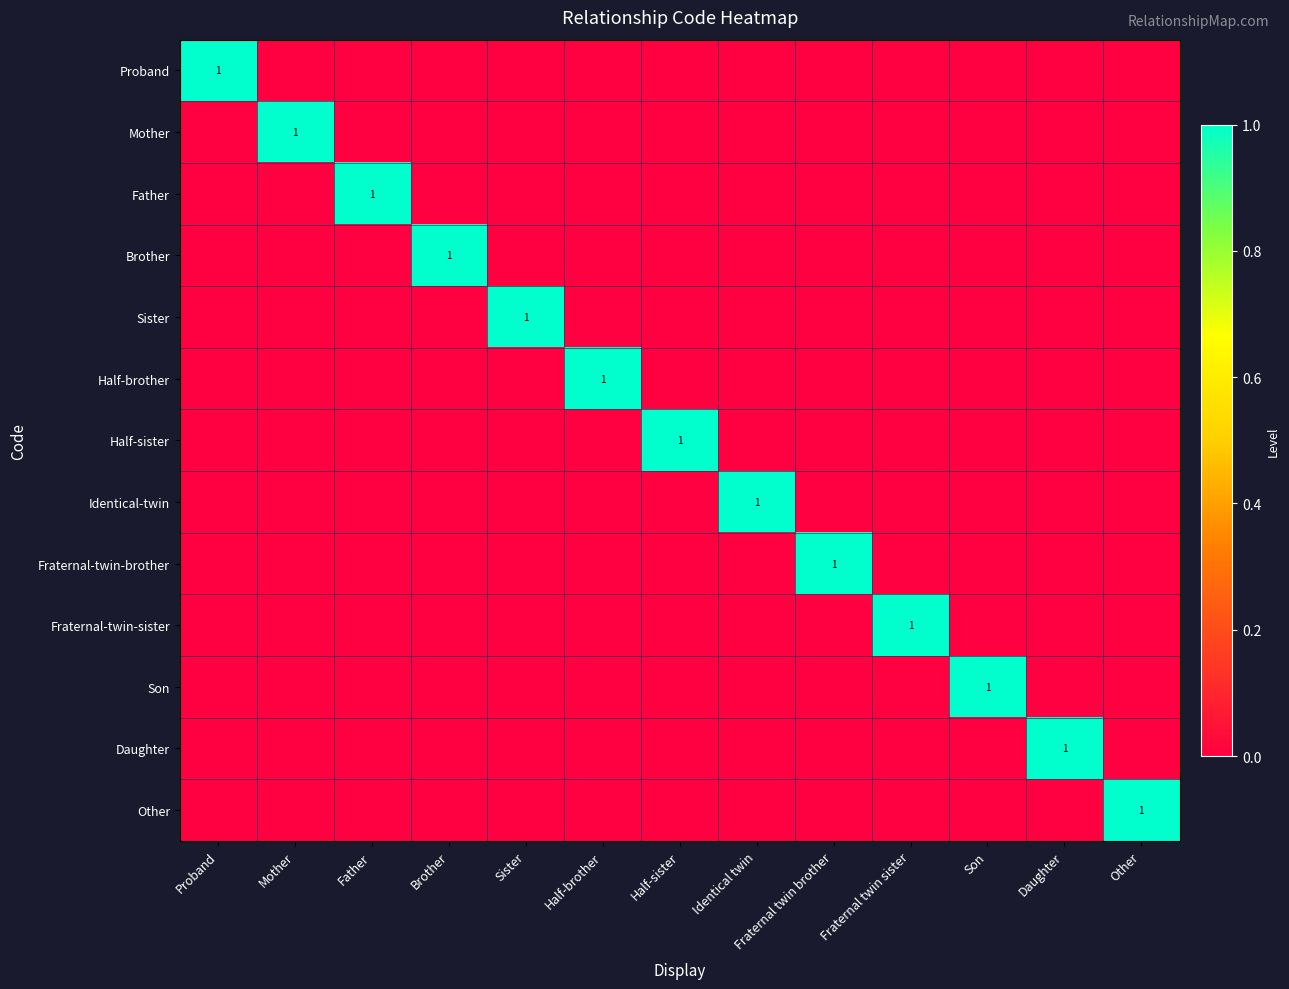

How many distinct data groups are displayed?

13